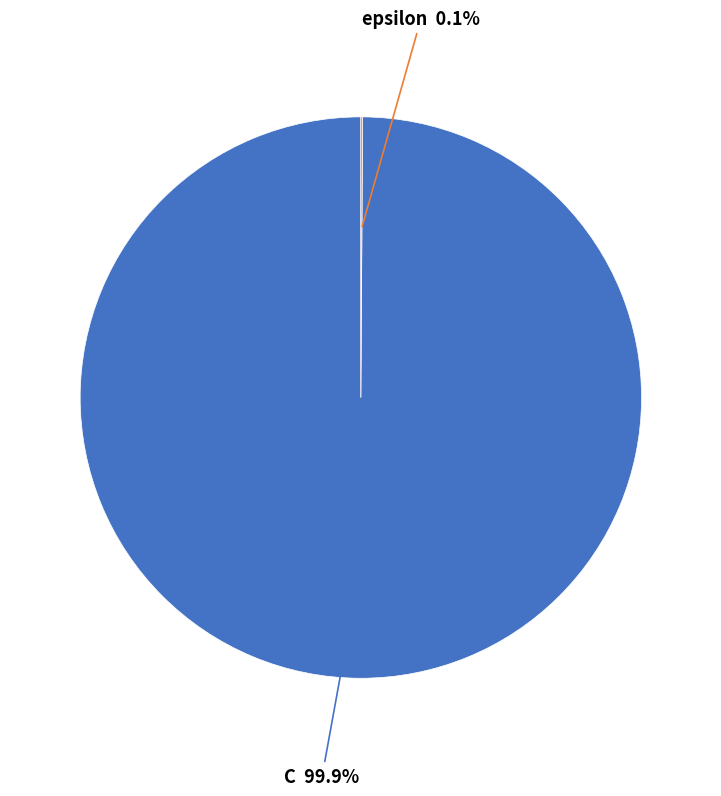

Is there any slice that represents more than half of the pie?

Yes